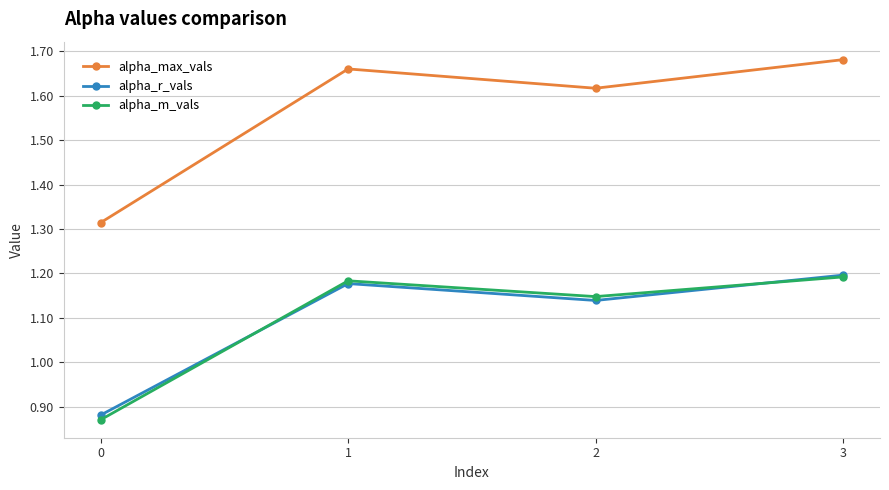

Between 0 and 2, which series saw the biggest shift?

alpha_max_vals